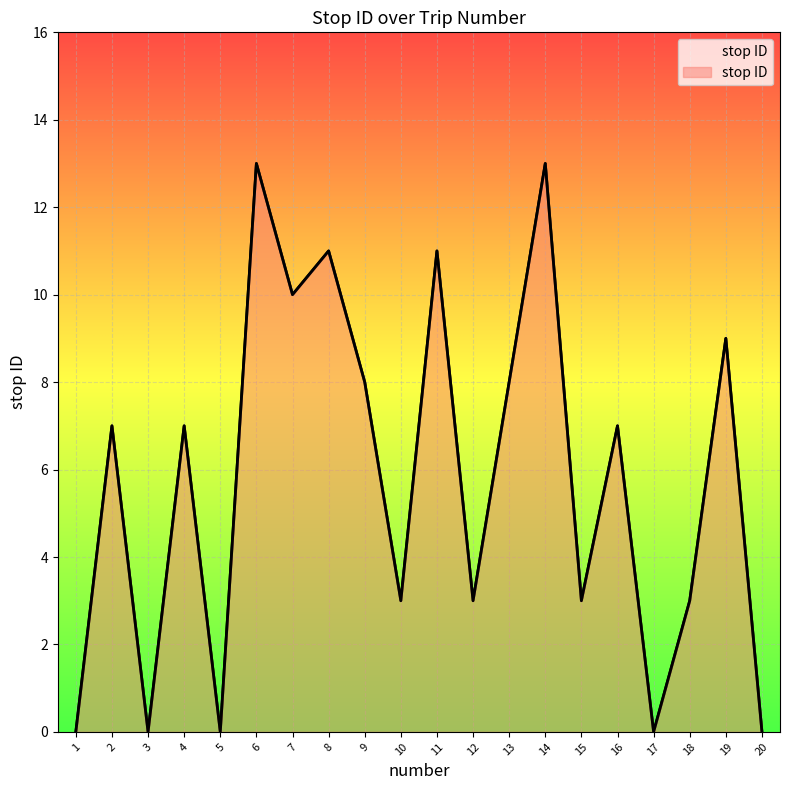

How many lines are shown in the chart?

1